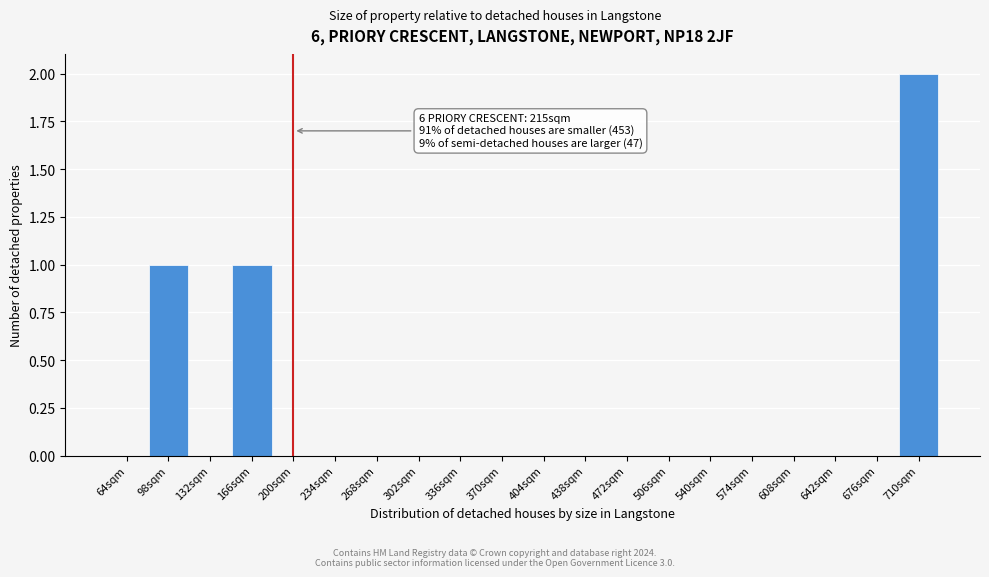

Reading right to left, what are all the values shown in this chart?

710sqm=2	676sqm=0	642sqm=0	608sqm=0	574sqm=0	540sqm=0	506sqm=0	472sqm=0	438sqm=0	404sqm=0	370sqm=0	336sqm=0	302sqm=0	268sqm=0	234sqm=0	200sqm=0	166sqm=1	132sqm=0	98sqm=1	64sqm=0